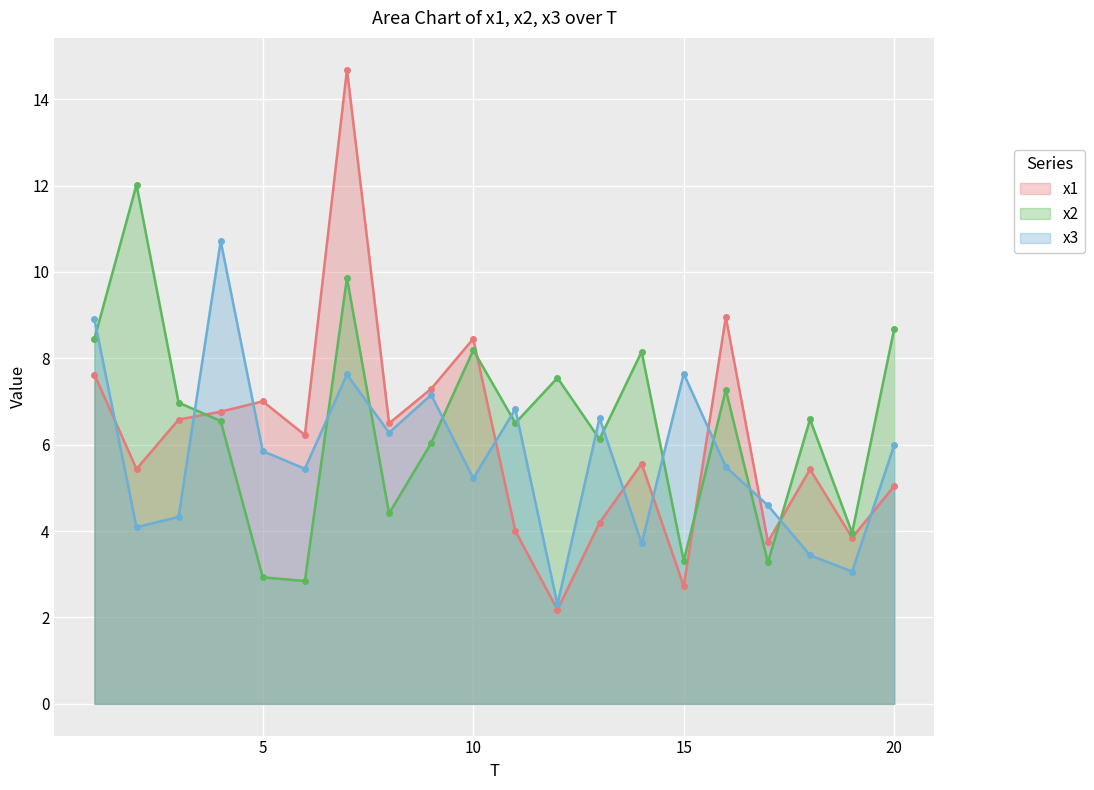

True or false: x2 has more than 0 points higher than both neighbors.

True